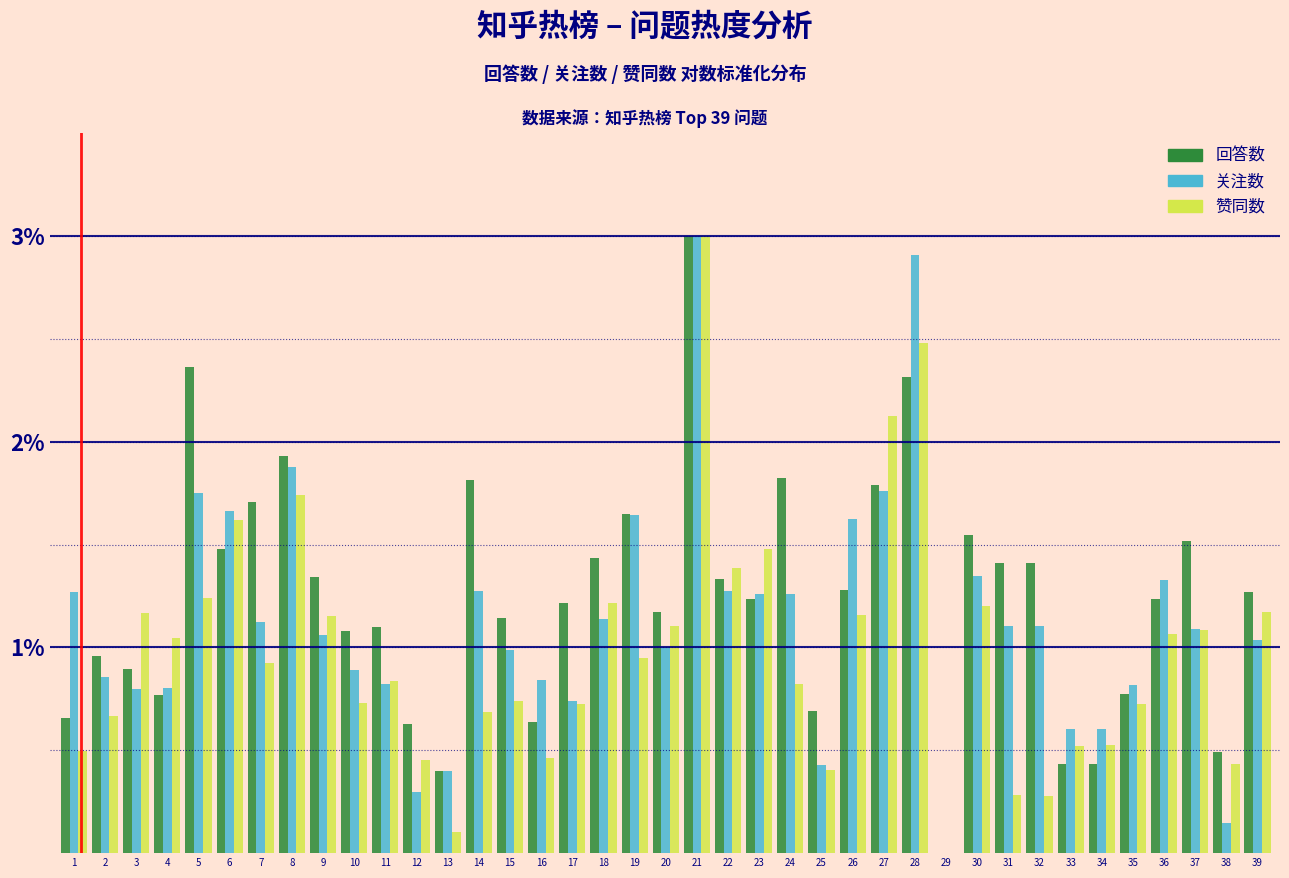

What is the sum of all 赞同数 values?

38.2